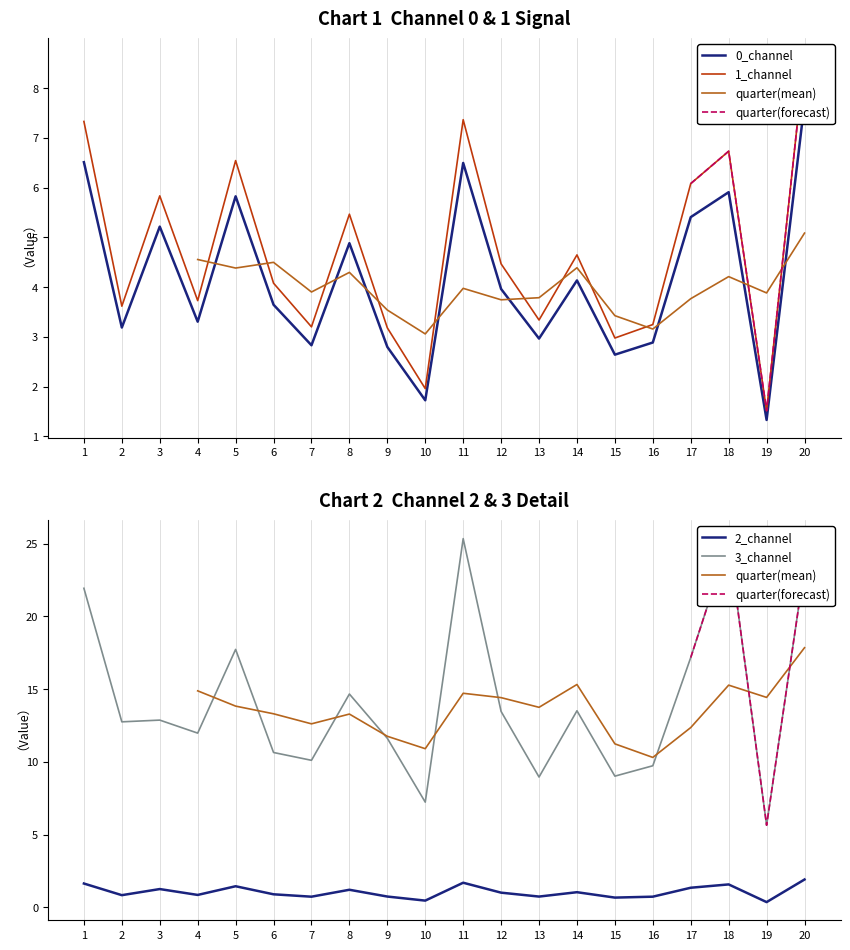

Which series has the largest range (max minus min)?

3_channel